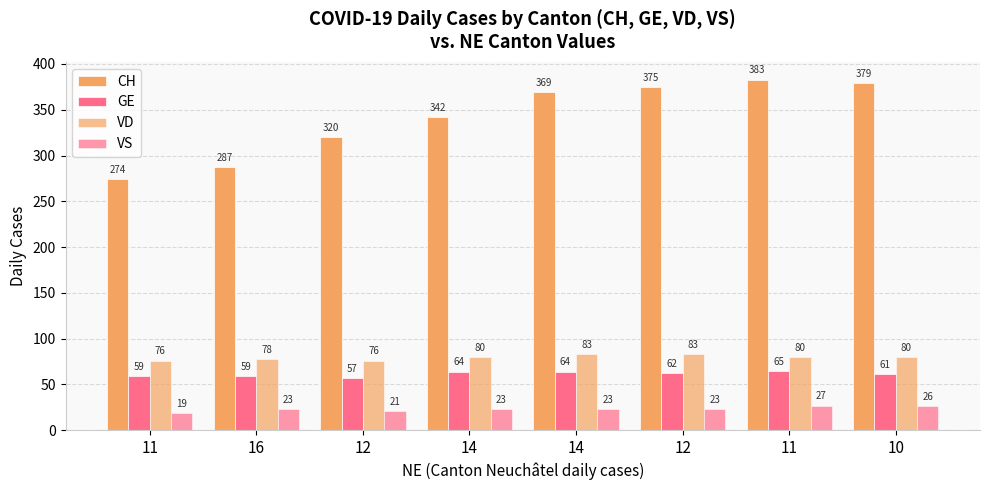

How many bars are there in each group?

4